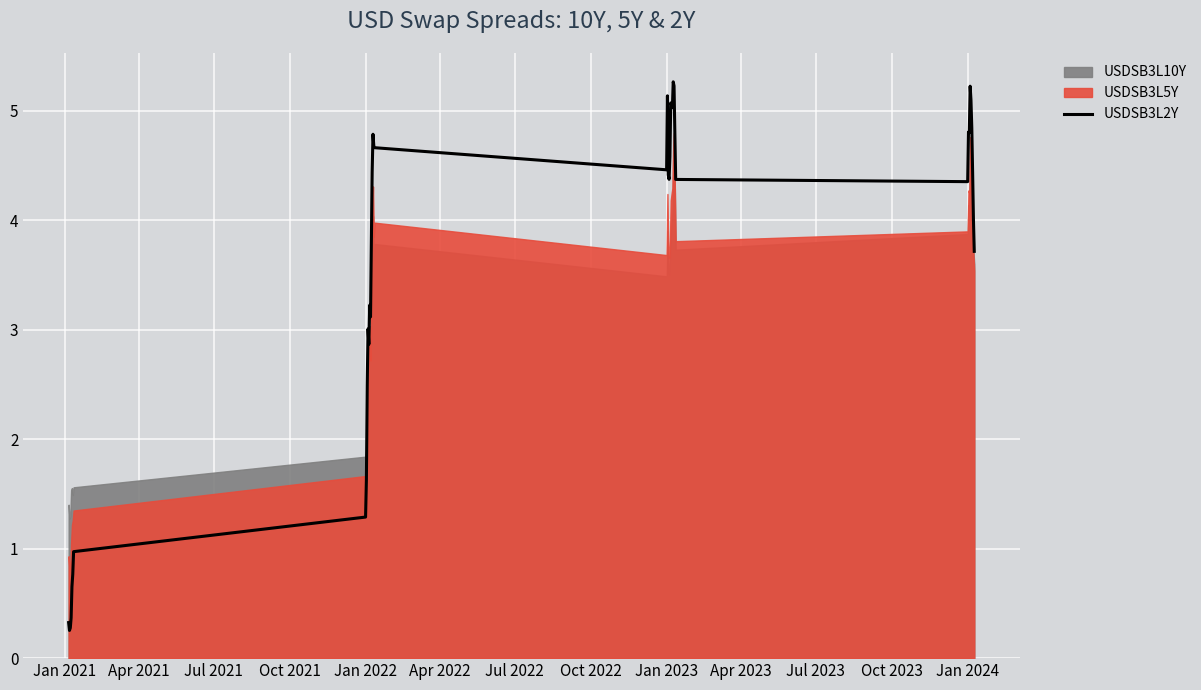

True or false: there are more than 2 points higher than both neighbors.

True